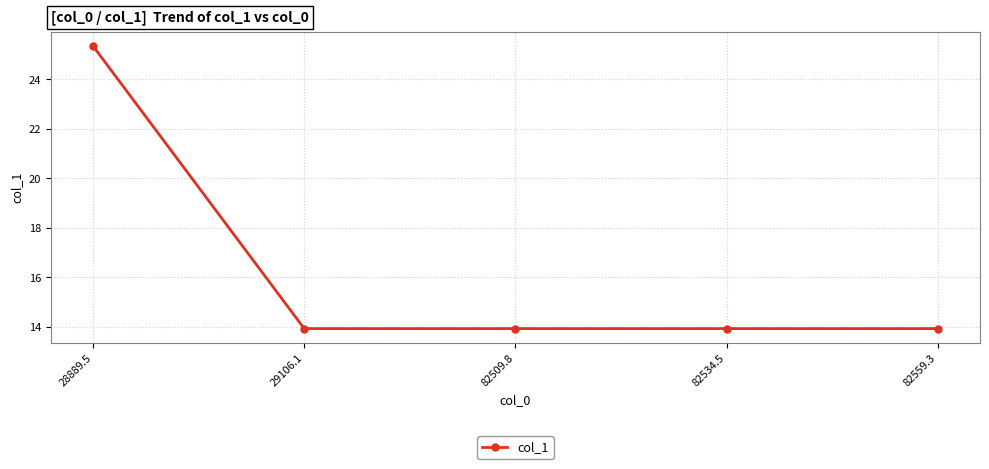

Reading left to right, list all the values displayed in this chart.

25.3	13.9	13.9	13.9	13.9